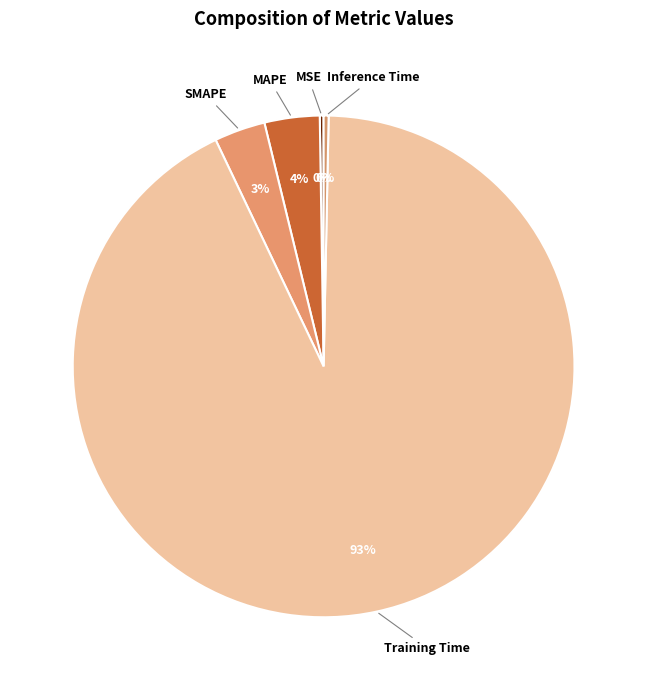

Which category has the biggest portion of the pie?

Training Time